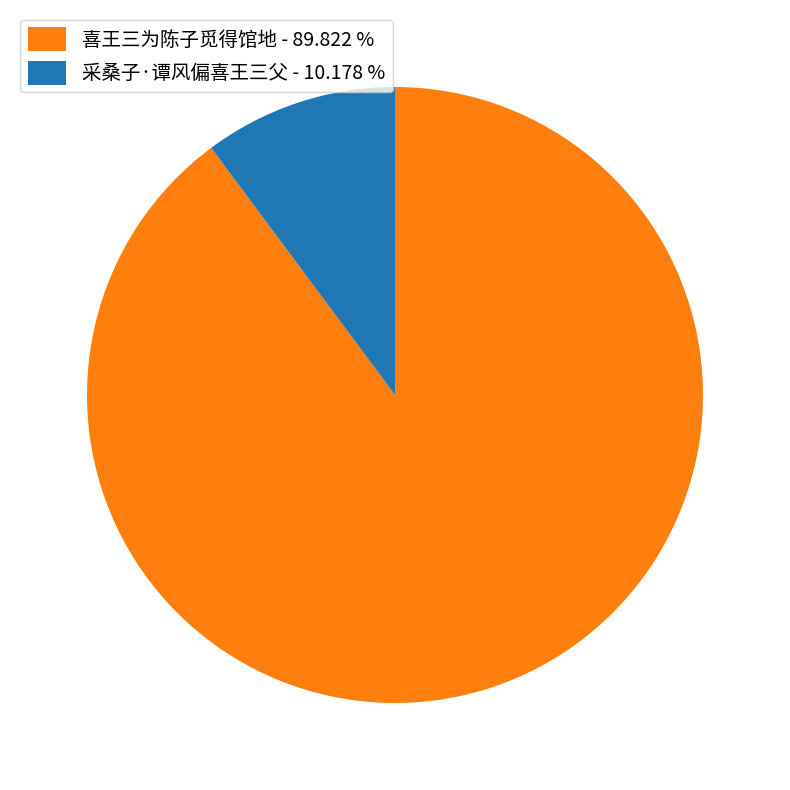

Between 喜王三为陈子觅得馆地 - 89.822 % and 采桑子·谭风偏喜王三父 - 10.178 %, which is larger?

喜王三为陈子觅得馆地 - 89.822 %